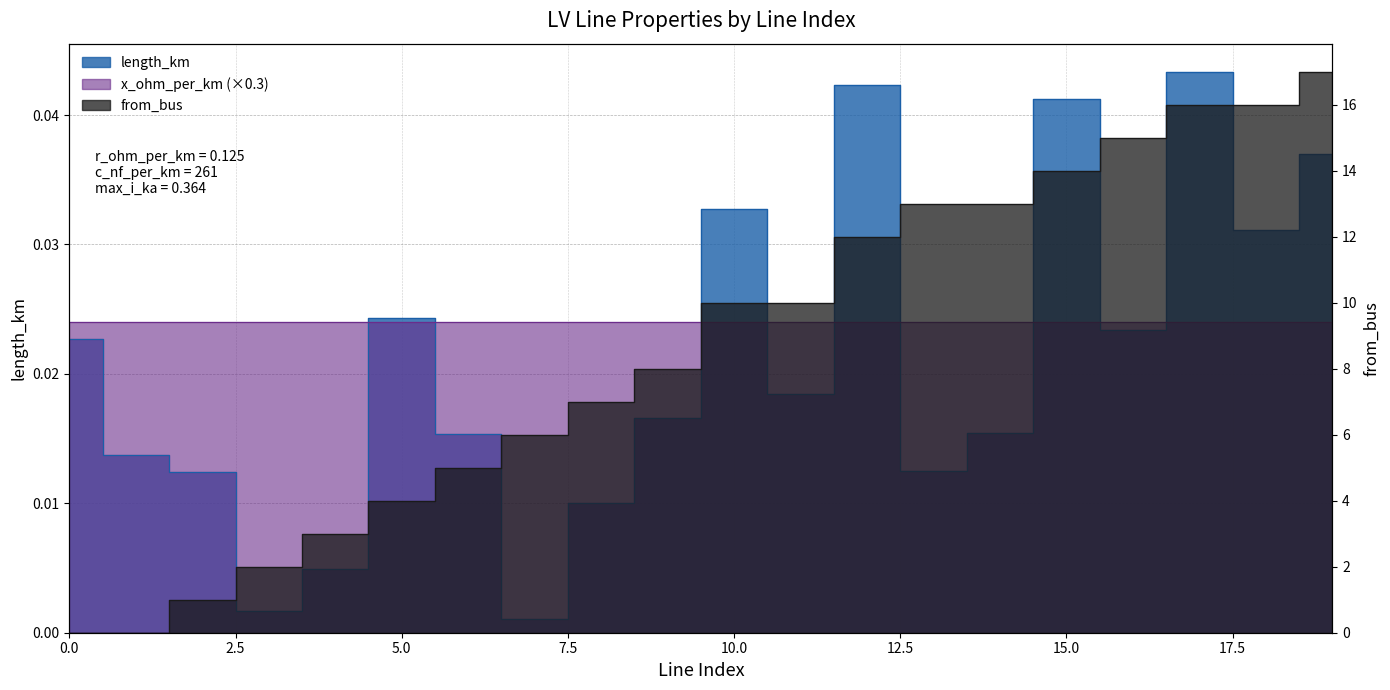

What is the maximum value shown in the chart?

17.0